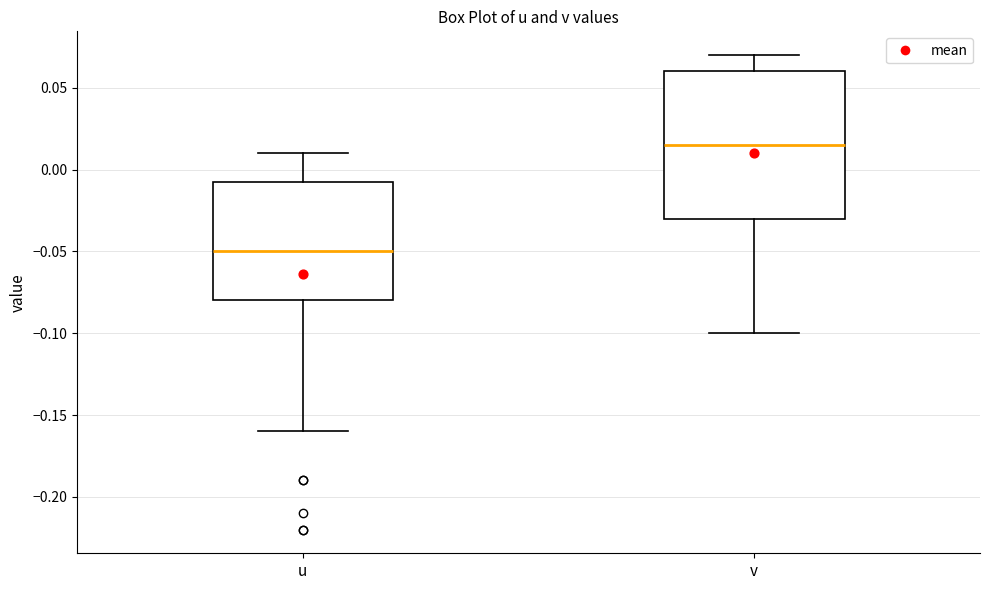

Which box is the tallest, from its lower edge to its upper edge?

v